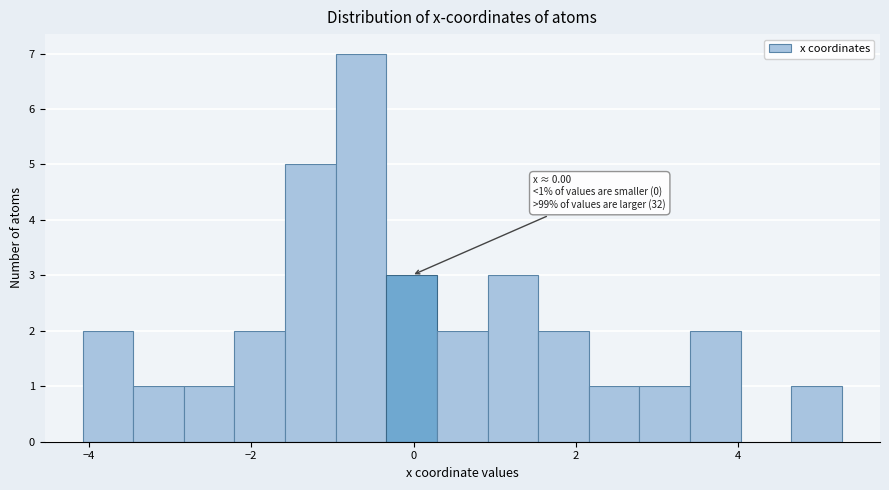

Read against the x-axis, roughly where is the centre of the tallest bar?

-0.6